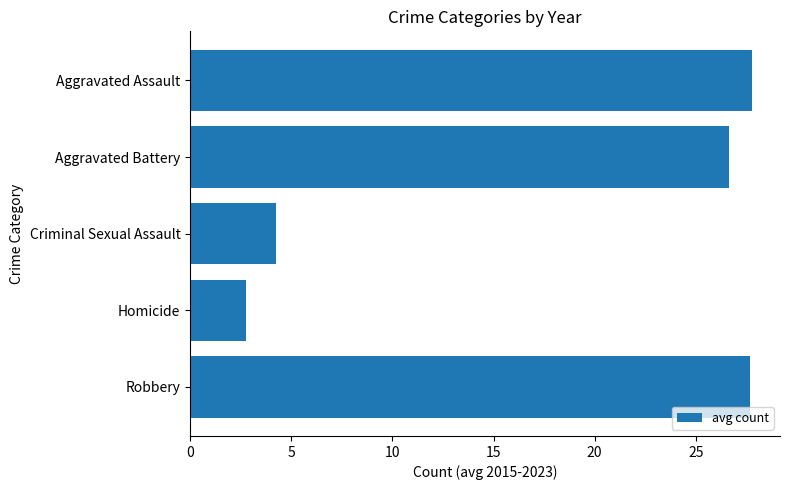

What is the average value?

17.8